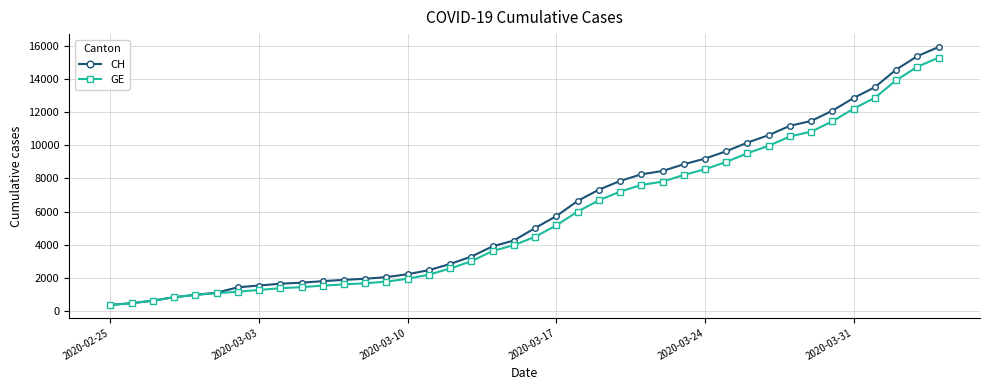

Is this an area chart (filled region under the line)?

No